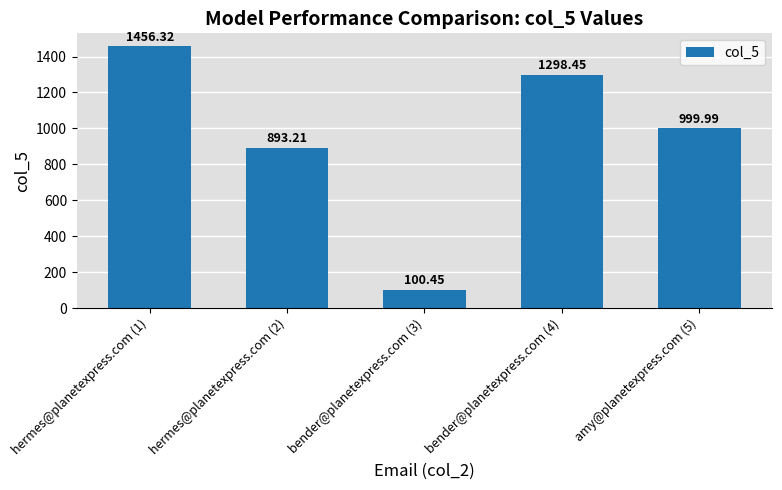

Is it true that the value at hermes@planetexpress.com (1) is 2506.1?

False